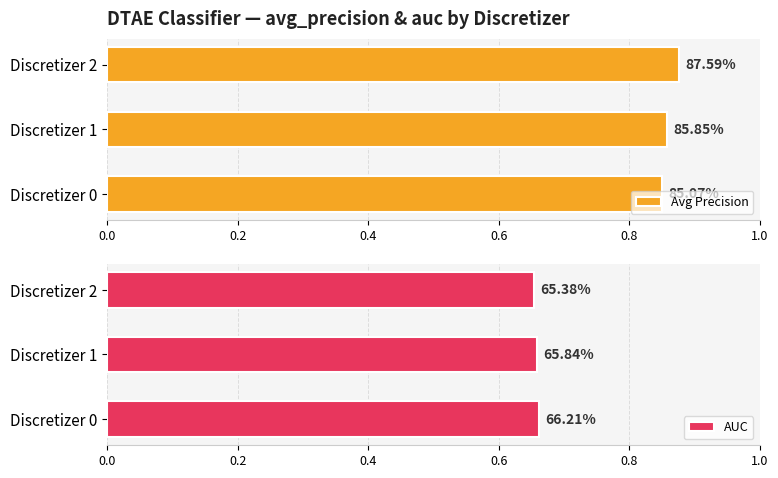

Does the chart contain any negative values?

No